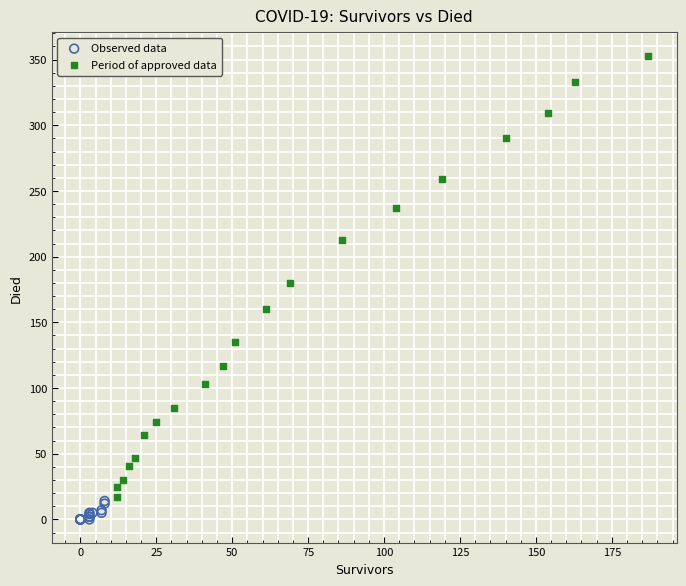

What are all the series names shown in the legend?

Observed data, Period of approved data